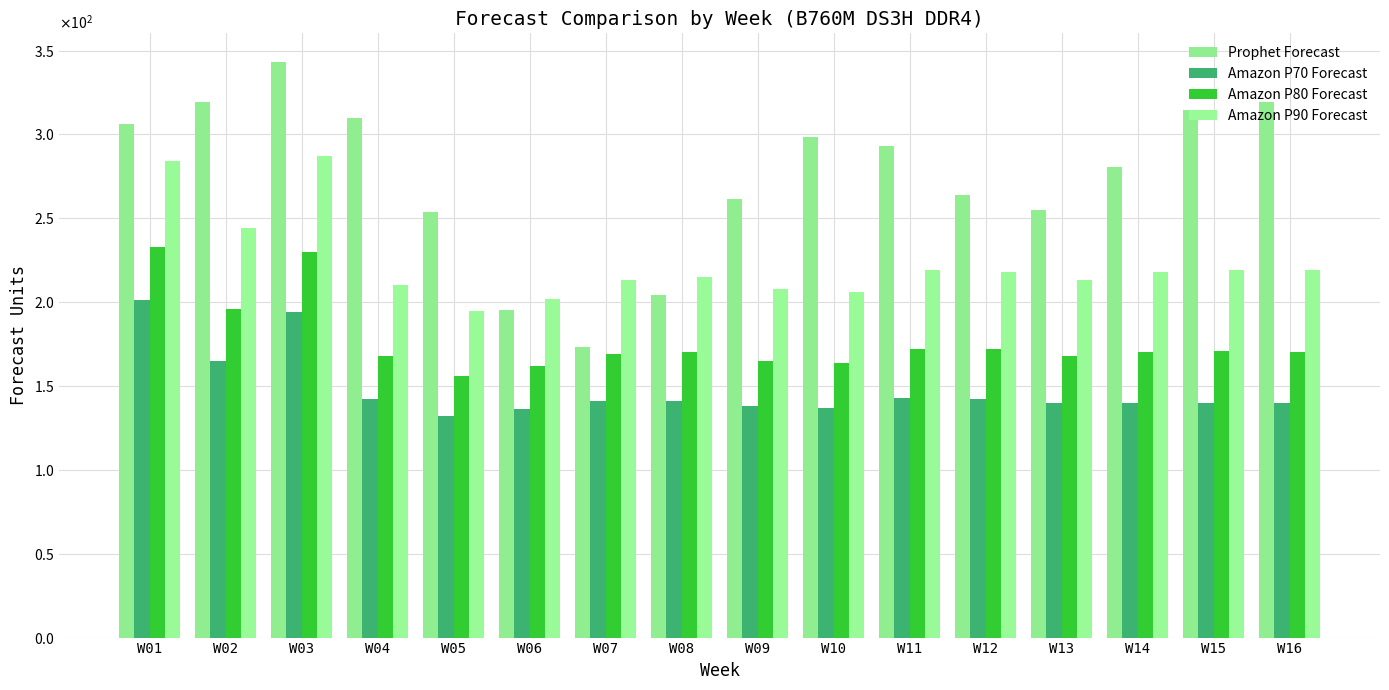

Are the bars horizontal?

No